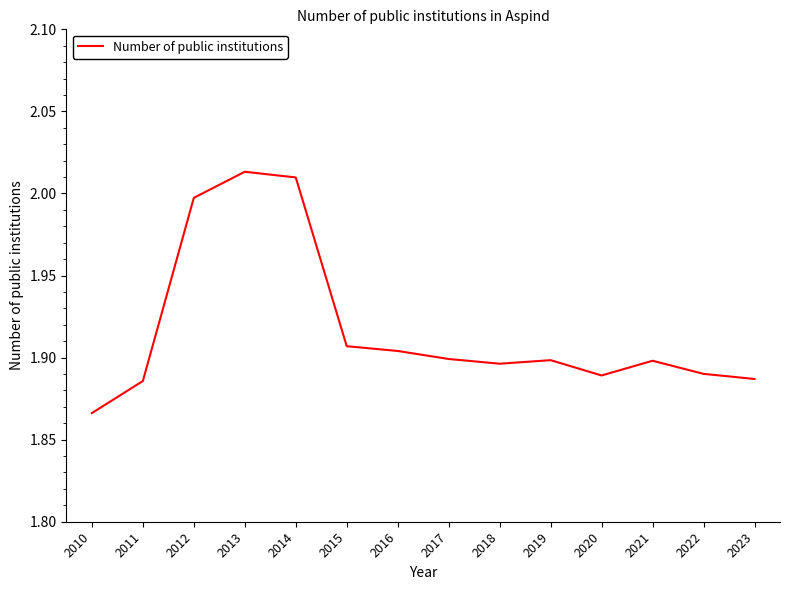

True or false: the data shows 1.9 at 2021.

True